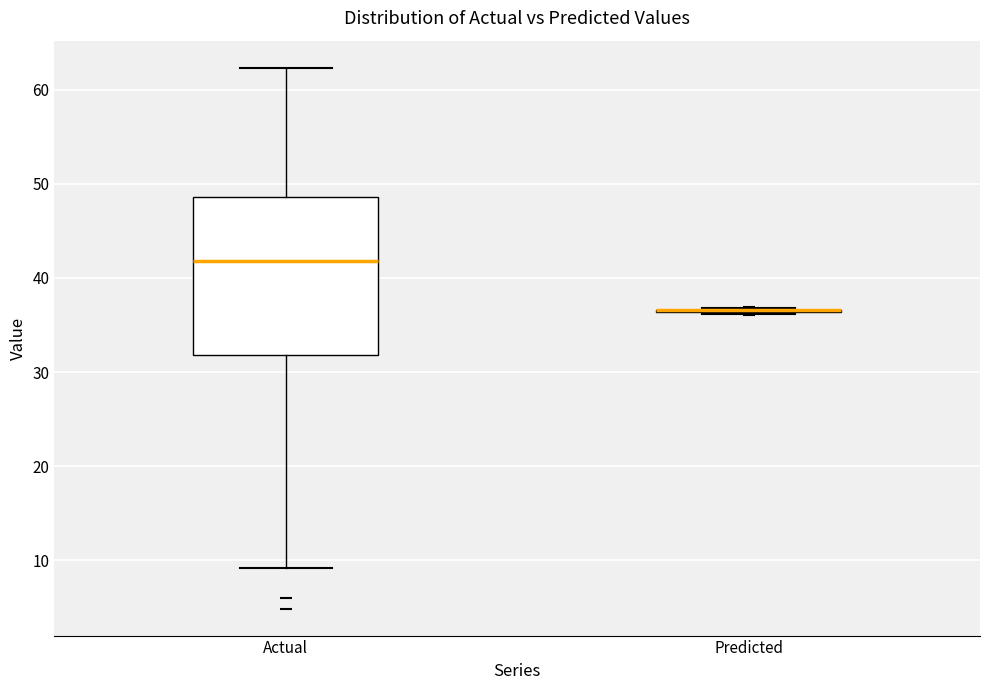

Which box is the tallest, from its lower edge to its upper edge?

Actual